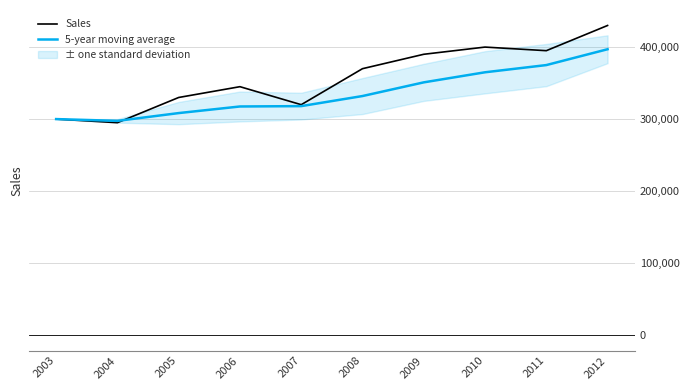

True or false: 5-year moving average has a value of 300000.0 at 2003.

True